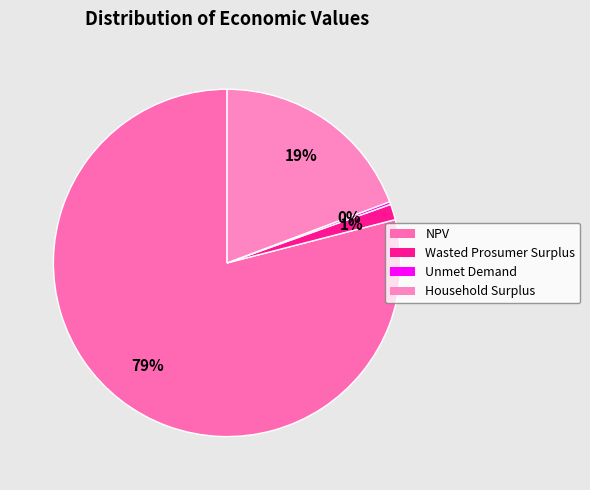

Between Wasted Prosumer Surplus and Unmet Demand, which is larger?

Wasted Prosumer Surplus